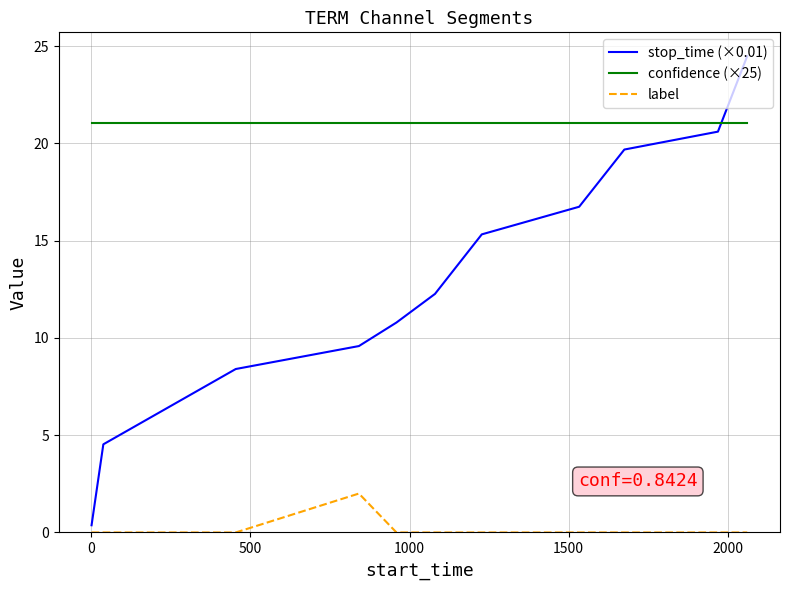

What is the difference between the maximum and minimum values in the stop_time (×0.01) series?

24.1